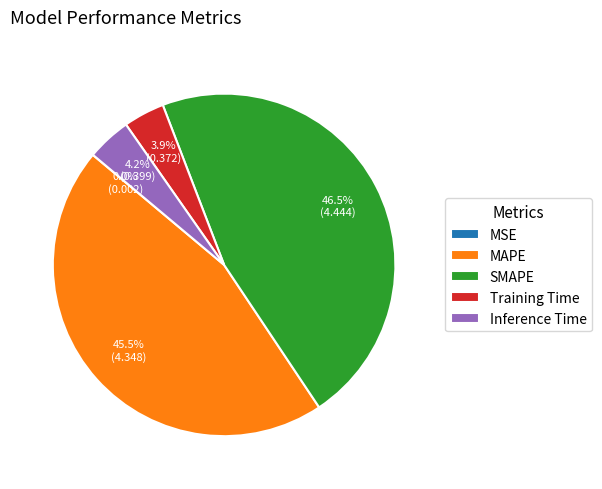

To the nearest percent, what is the difference between the largest and smallest slice percentages?

46%